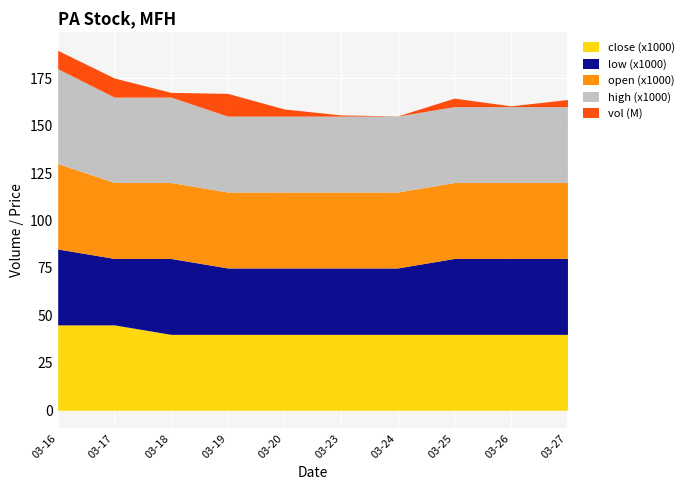

Count the number of data series in this chart.

5